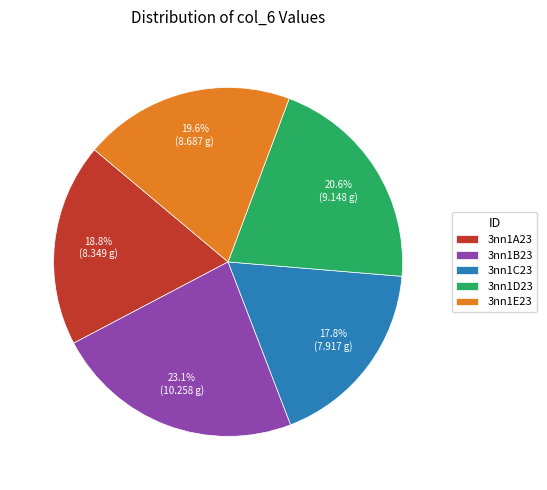

Between 3nn1D23 and 3nn1B23, which is larger?

3nn1B23